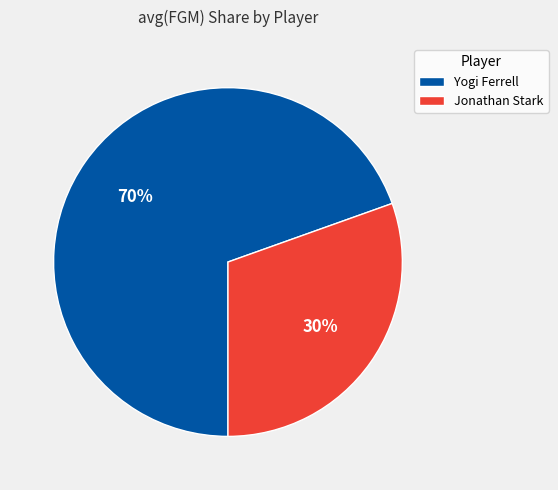

How many segments does this pie chart have?

2